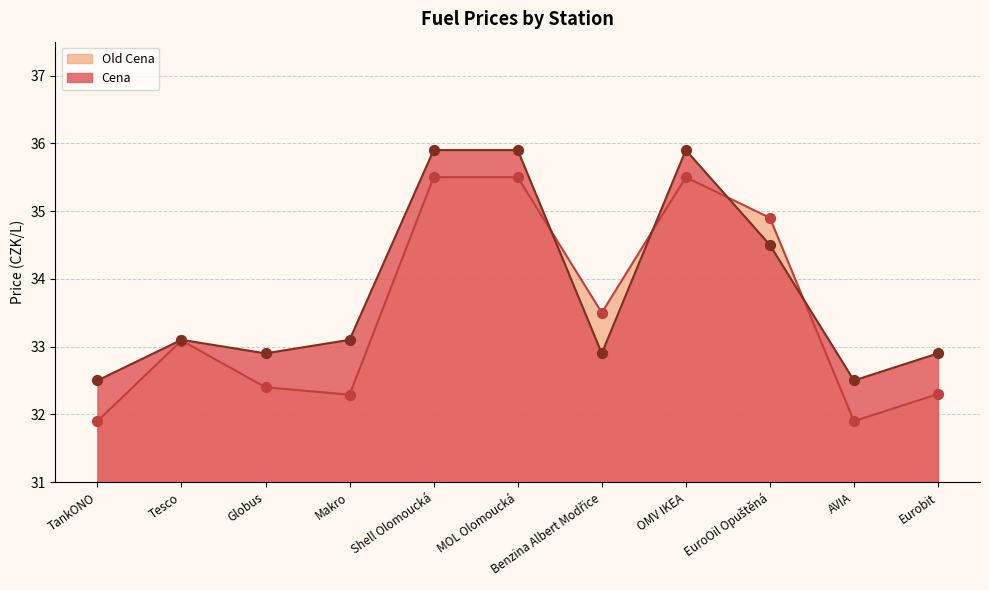

What is the total value across all series at Benzina Albert Modřice?

66.4